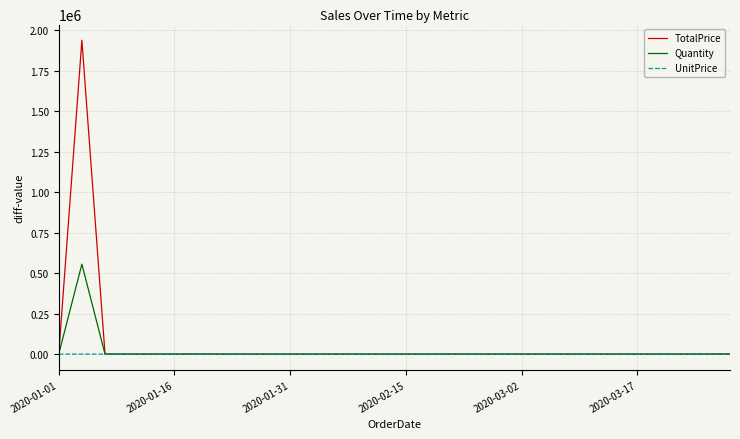

List the series in order of their peak value, highest first.

TotalPrice, Quantity, UnitPrice